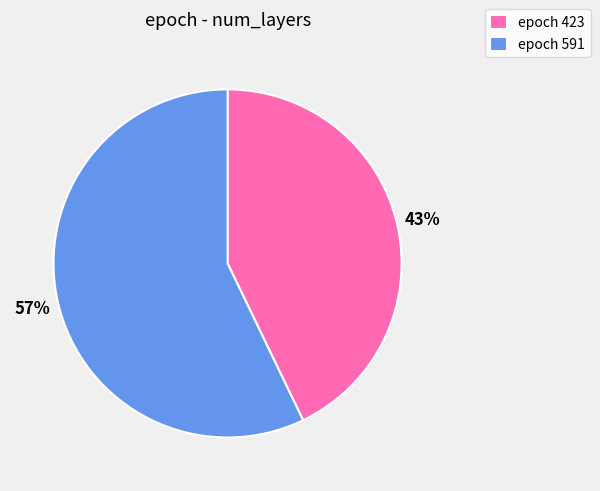

Is it true that epoch 591 is 57% of the pie?

True